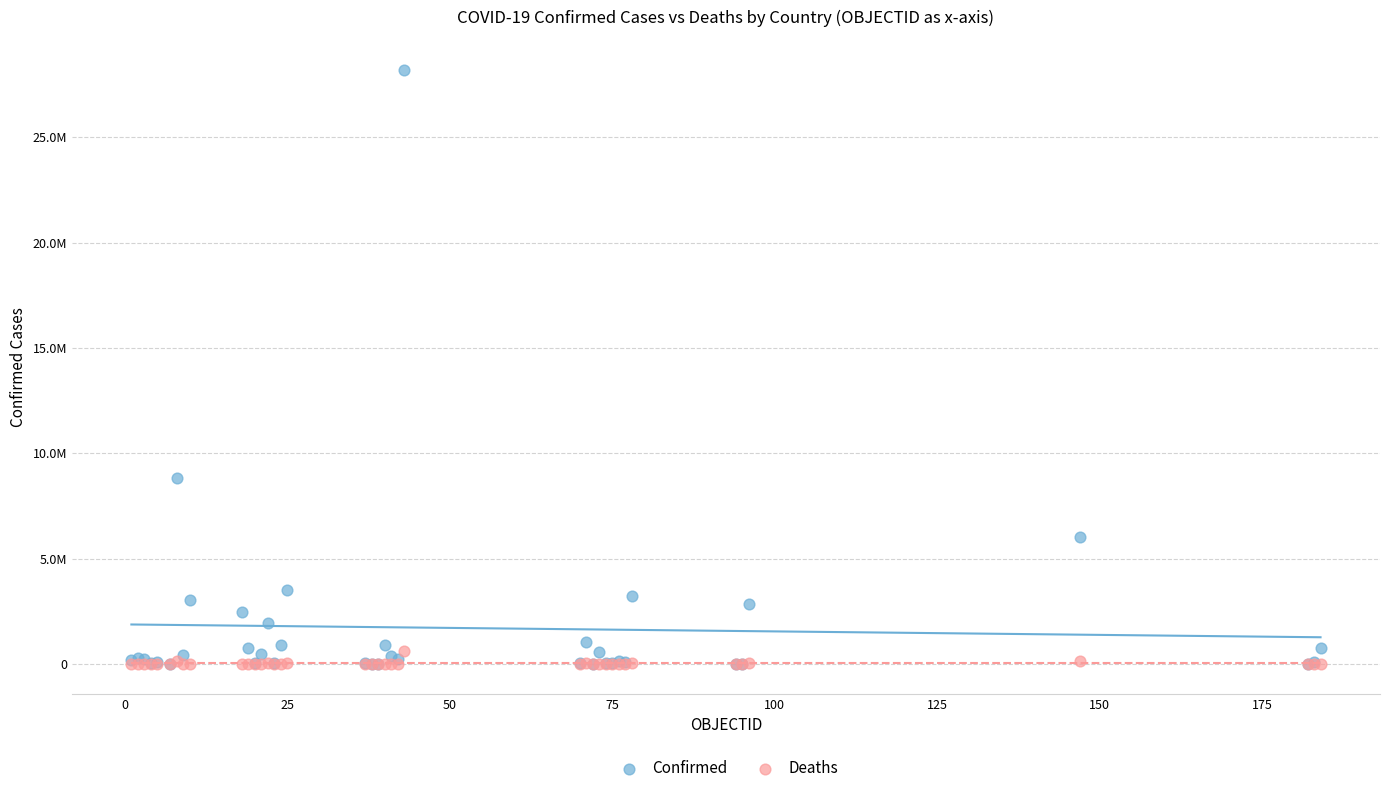

Which series contains the highest Y value?

Confirmed